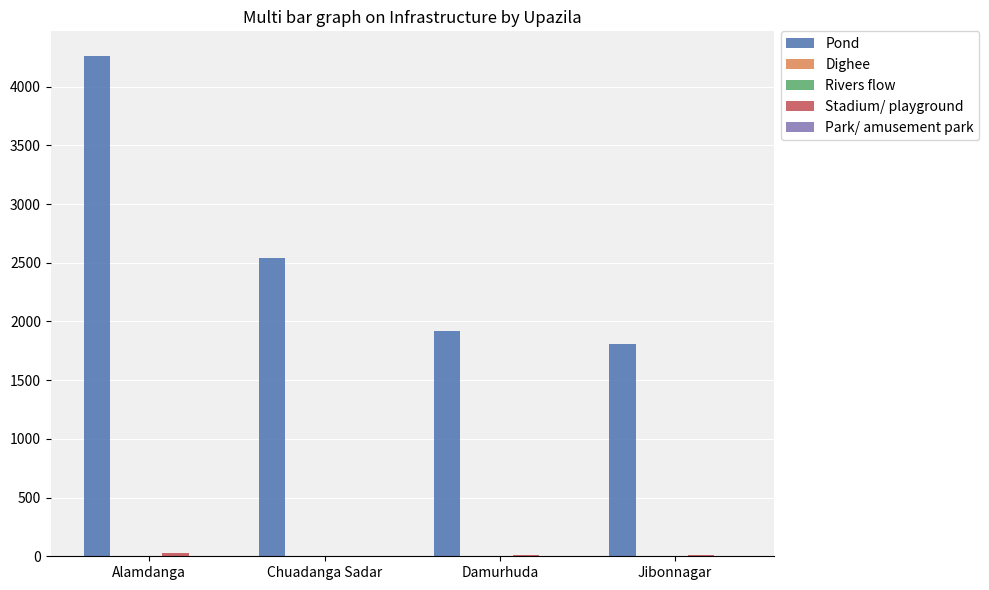

Between Alamdanga and Damurhuda, which series saw the biggest shift?

Pond